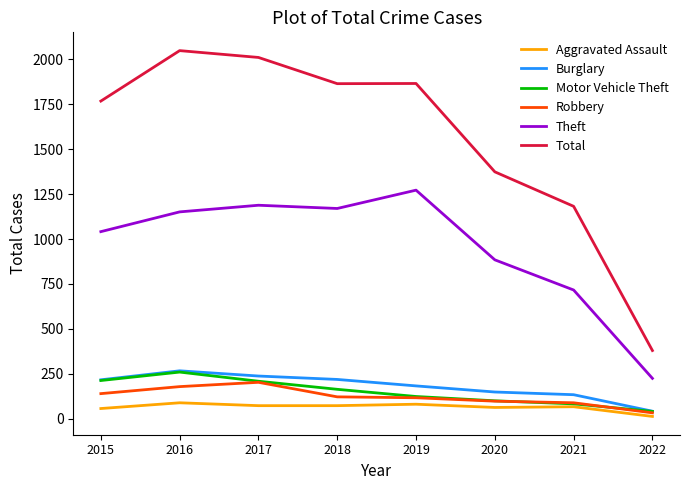

Which series changed the most between 2018 and 2019?

Theft